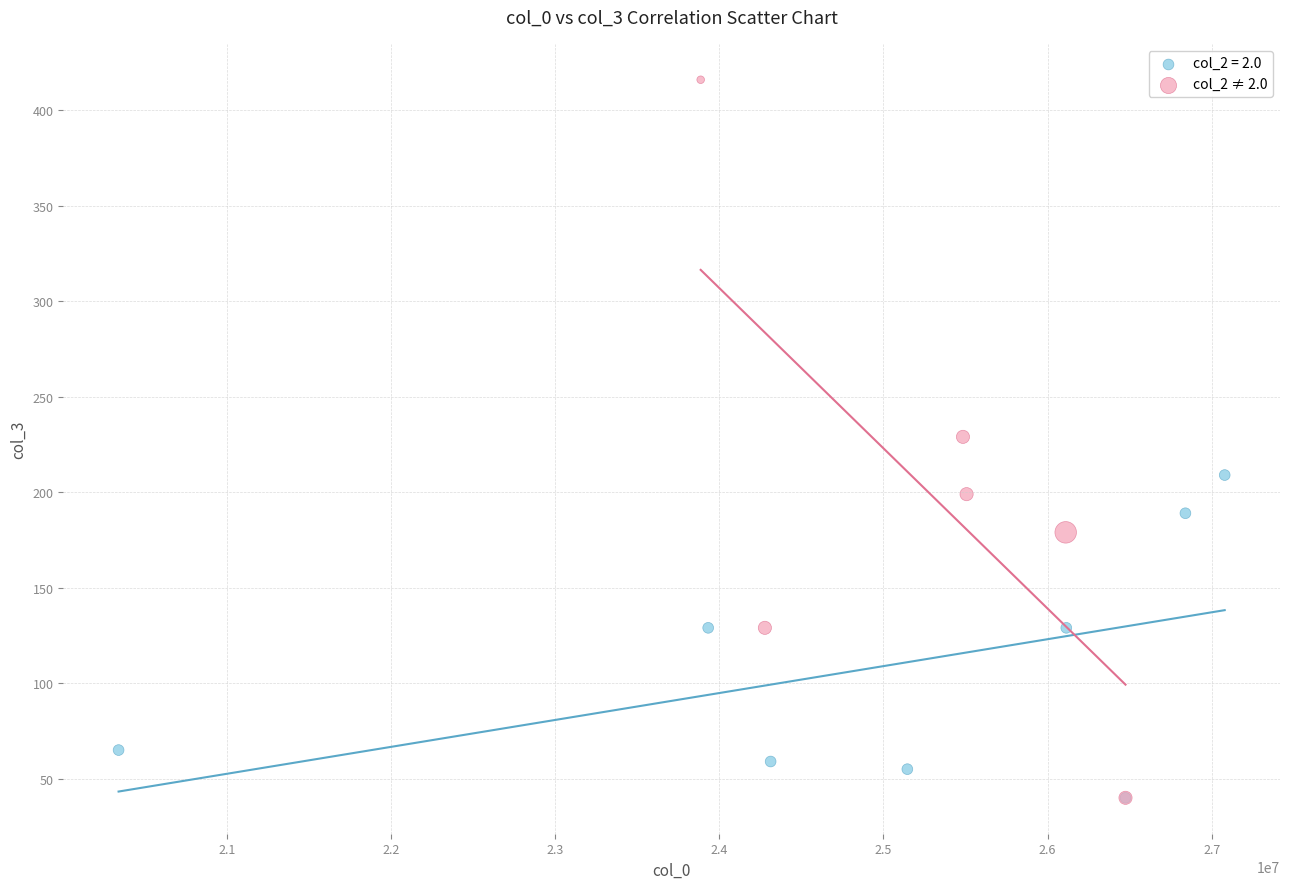

Which series has the largest Y range (max minus min)?

col_2 ≠ 2.0